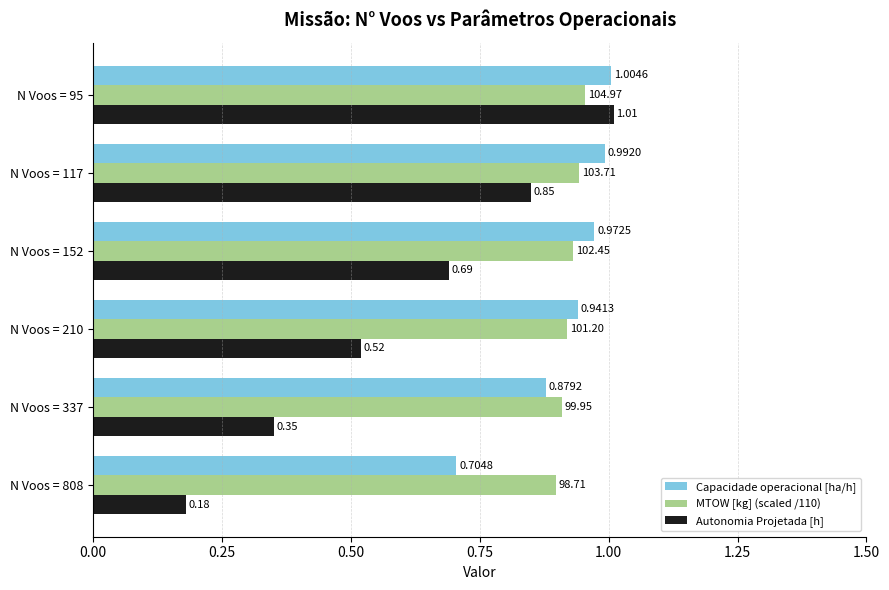

What is the average value of the Autonomia Projetada [h] series?

0.6